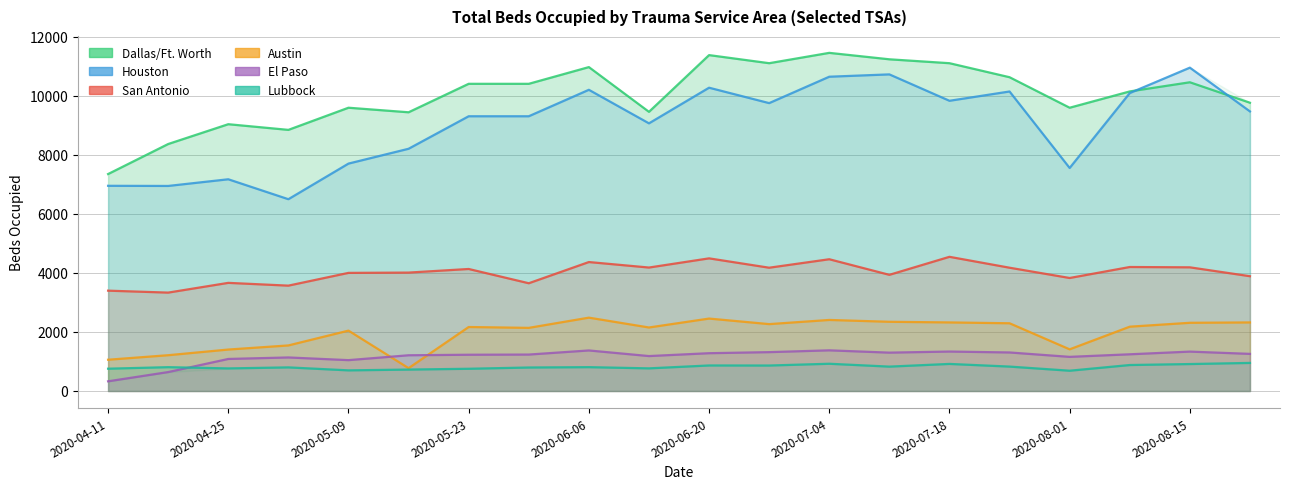

Reading left to right, what are all the values shown in this chart?

Dallas/Ft. Worth: 7347	8364	9035	8843	9593	9439	10403	10403	10969	9454	11375	11101	11451	11233	11101	10626	9593	10145	10455	9762
Houston: 6949	6944	7170	6495	7701	8203	9304	9304	10200	9064	10271	9749	10643	10722	9828	10143	7552	10089	10950	9468
San Antonio: 3398	3332	3662	3568	4000	4010	4132	3649	4367	4181	4492	4175	4462	3934	4544	4175	3827	4199	4188	3887
Austin: 1059	1212	1404	1543	2045	774	2167	2138	2484	2151	2453	2265	2406	2344	2322	2294	1411	2178	2310	2322
El Paso: 328	641	1085	1136	1045	1210	1228	1234	1373	1183	1280	1316	1377	1299	1336	1305	1156	1243	1334	1257
Lubbock: 755	807	765	800	699	726	753	796	808	767	865	863	923	826	917	827	687	880	913	951